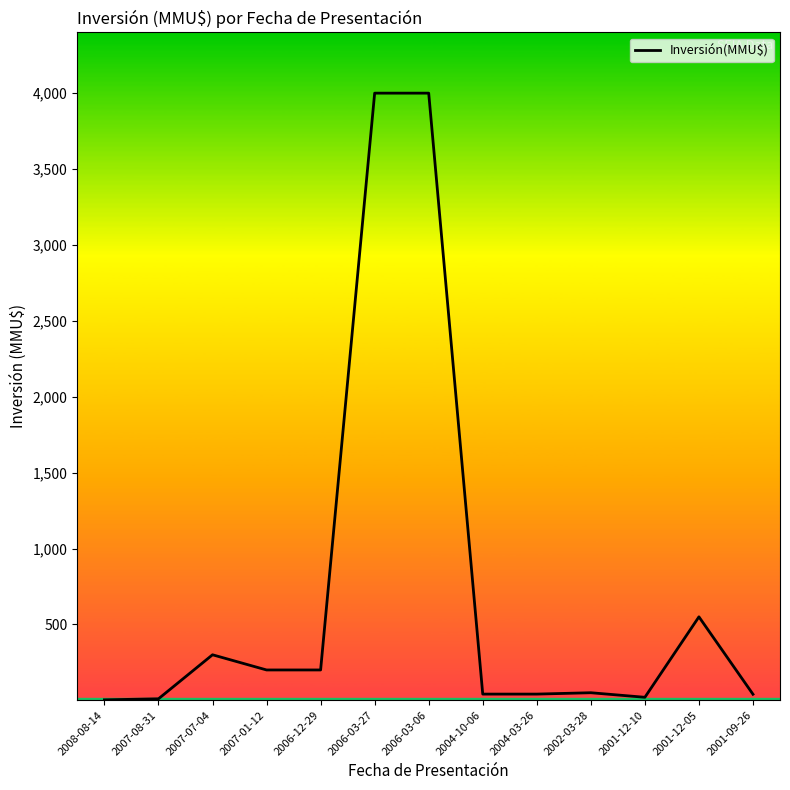

What is the maximum value shown in the chart?

4000.0